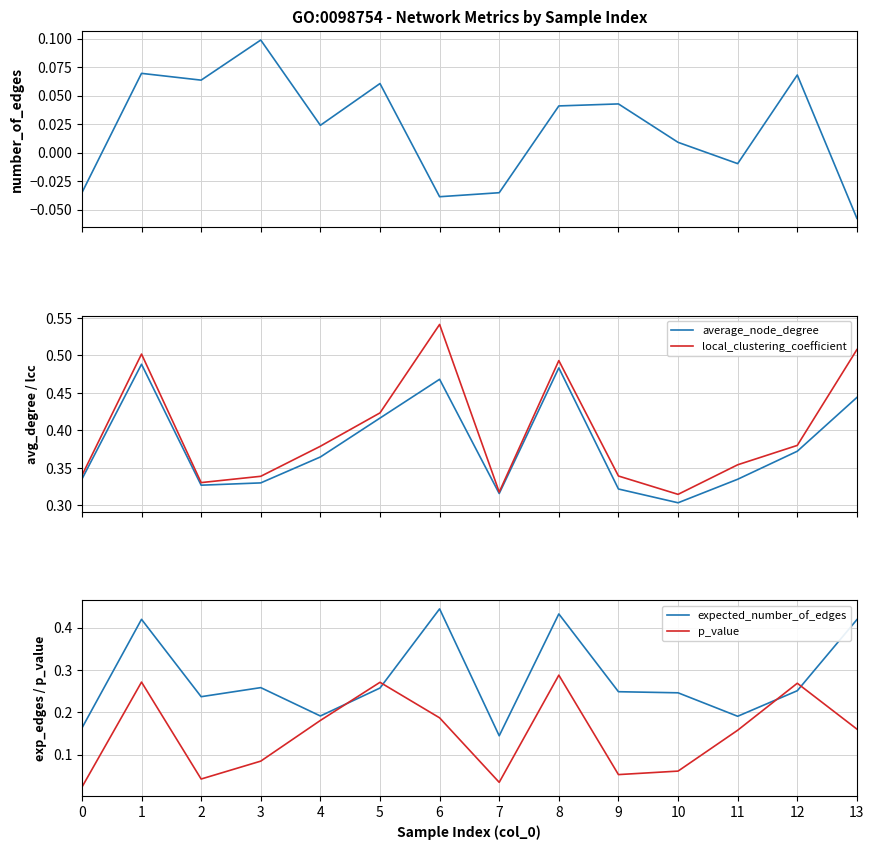

At 5, list the series in order from smallest to largest.

number_of_edges, expected_number_of_edges, p_value, average_node_degree, local_clustering_coefficient